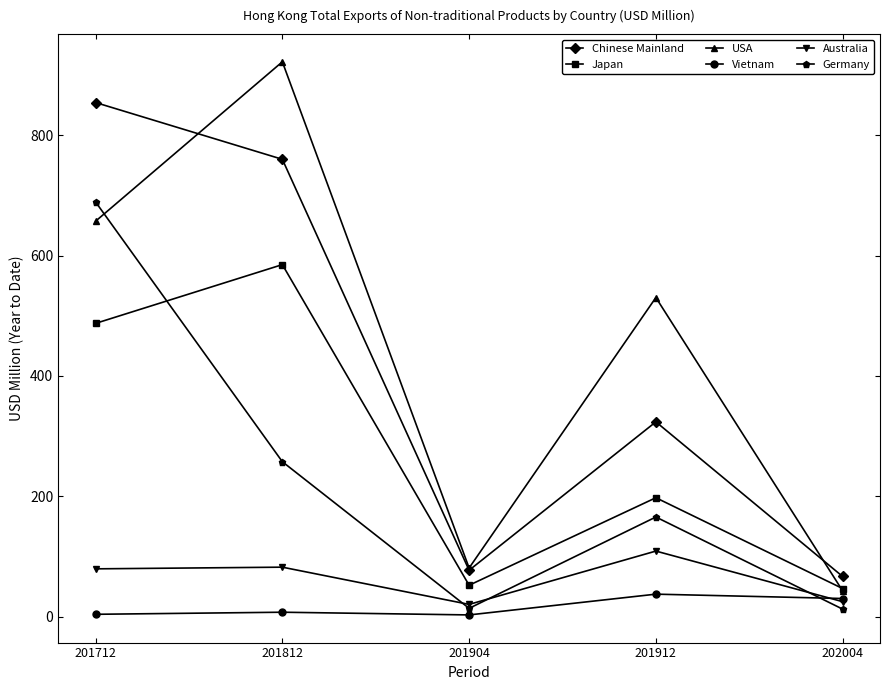

Where is the first local maximum for Germany?

201912